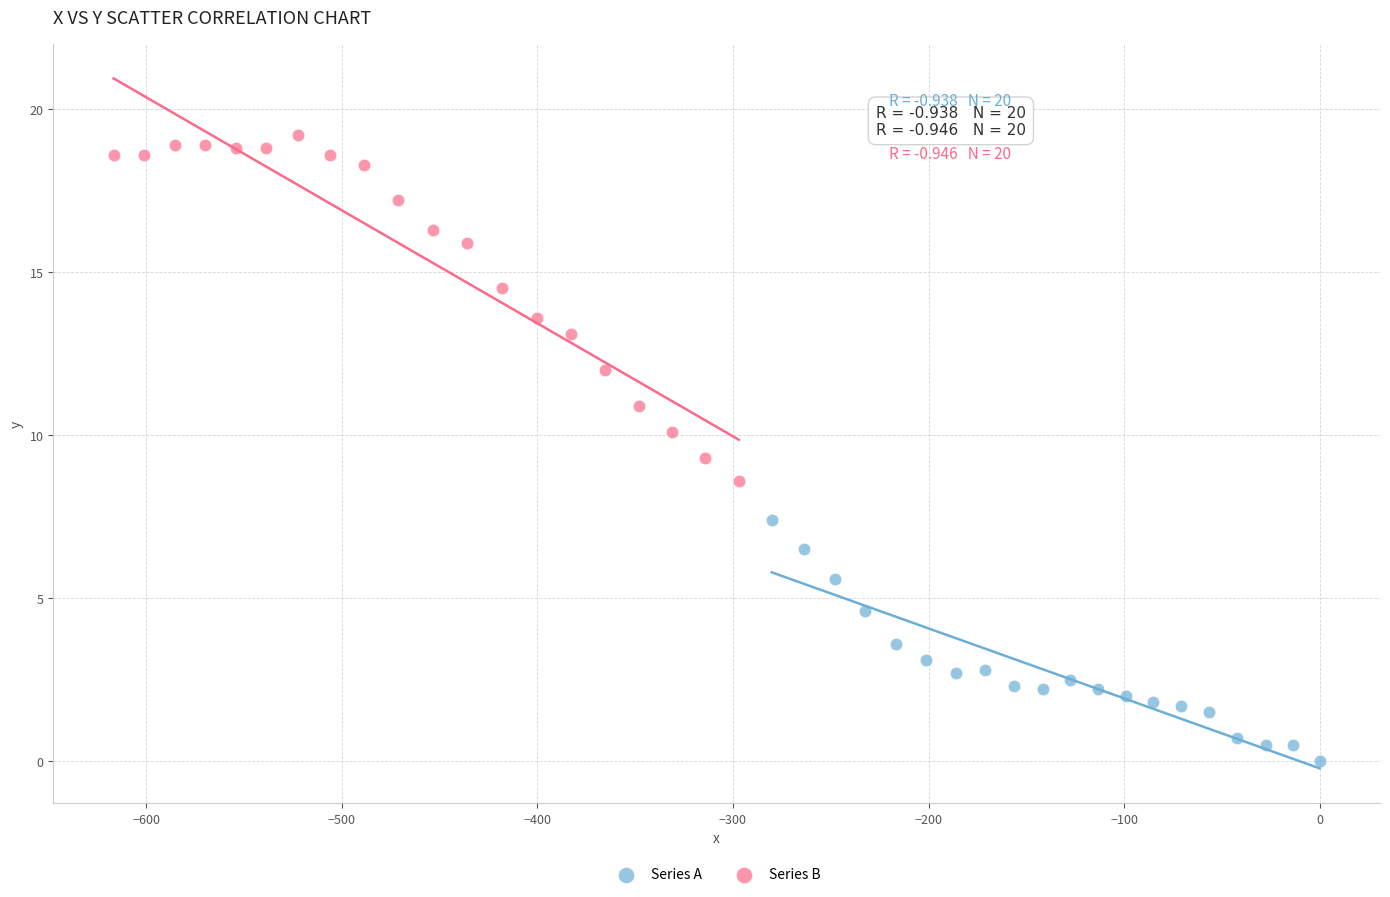

Which series reaches the minimum Y coordinate?

Series A